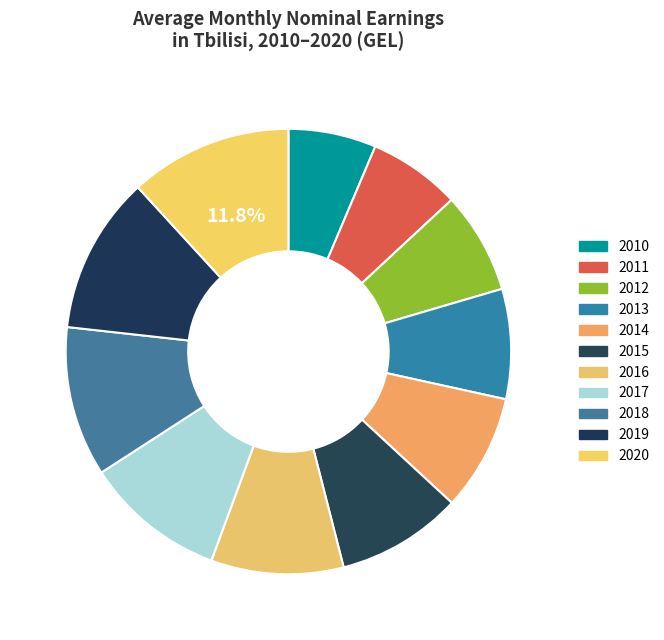

The 2020 slice represents 20% of the pie. True or false?

False